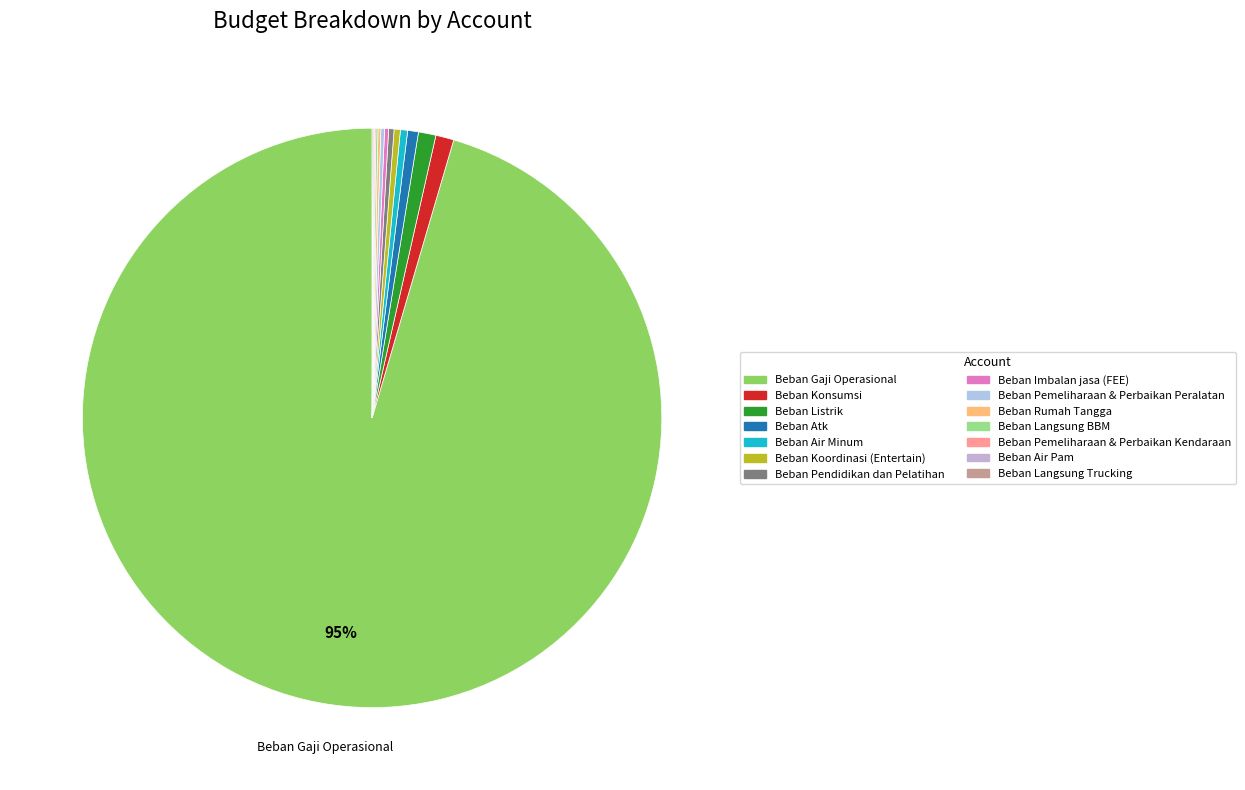

Is the sum of Beban Air Minum and Beban Koordinasi (Entertain) greater than half?

No